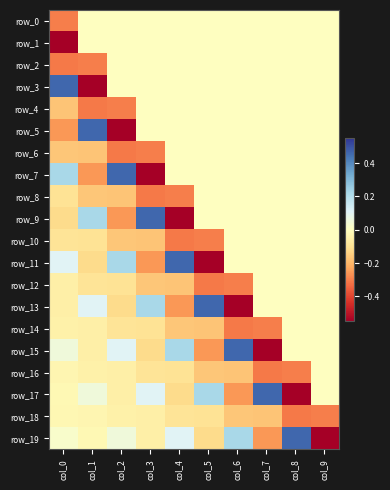

What is the sum of the row_18 values at col_4 and col_0?

-0.1